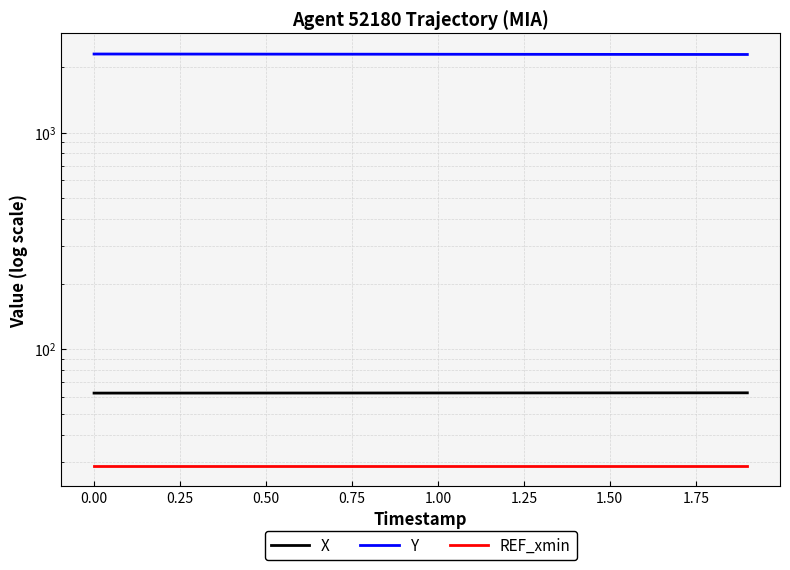

Which series has the largest total across all categories?

Y